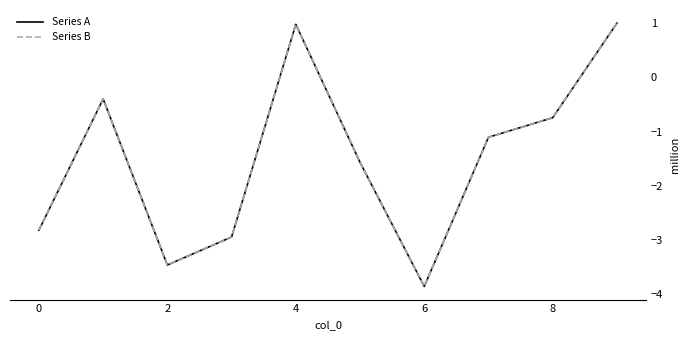

Is this an area chart (filled region under the line)?

No